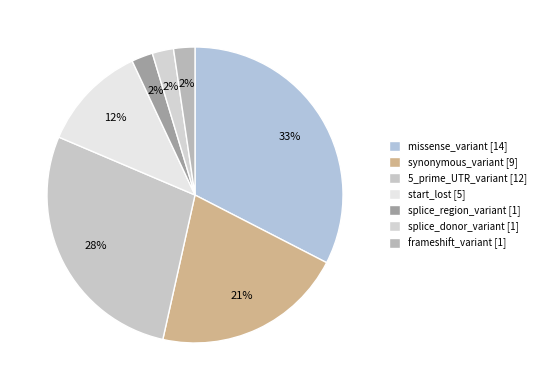

How many segments does this pie chart have?

7